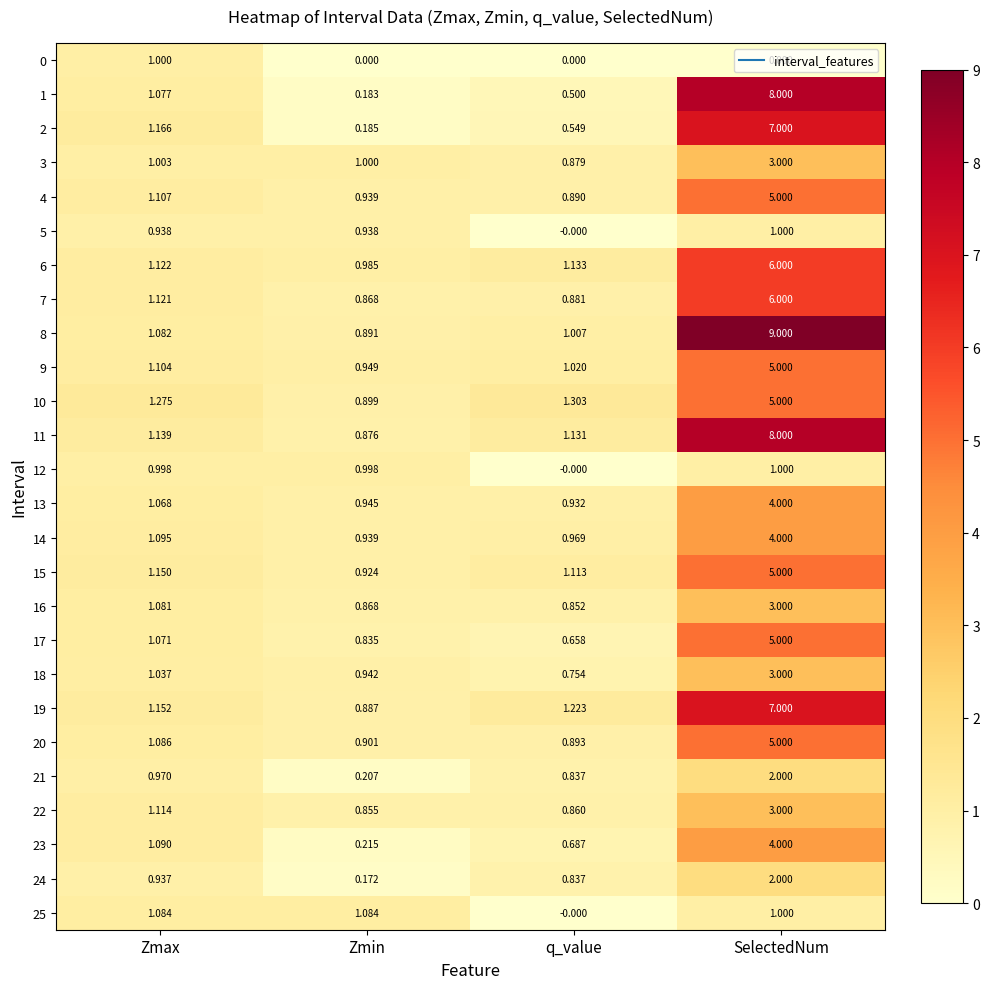

How many data points does each series have?

4